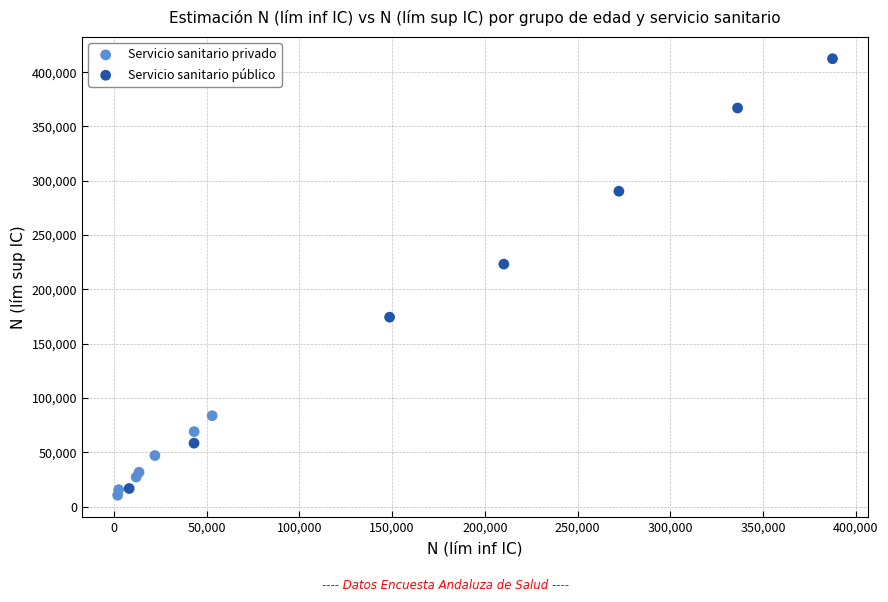

Which series has the widest spread of Y values?

Servicio sanitario público